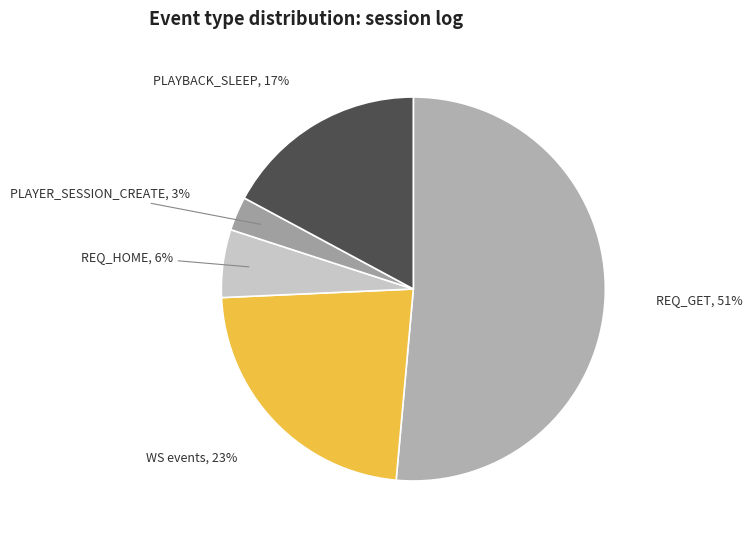

To the nearest percent, what portion does PLAYBACK_SLEEP represent?

17%